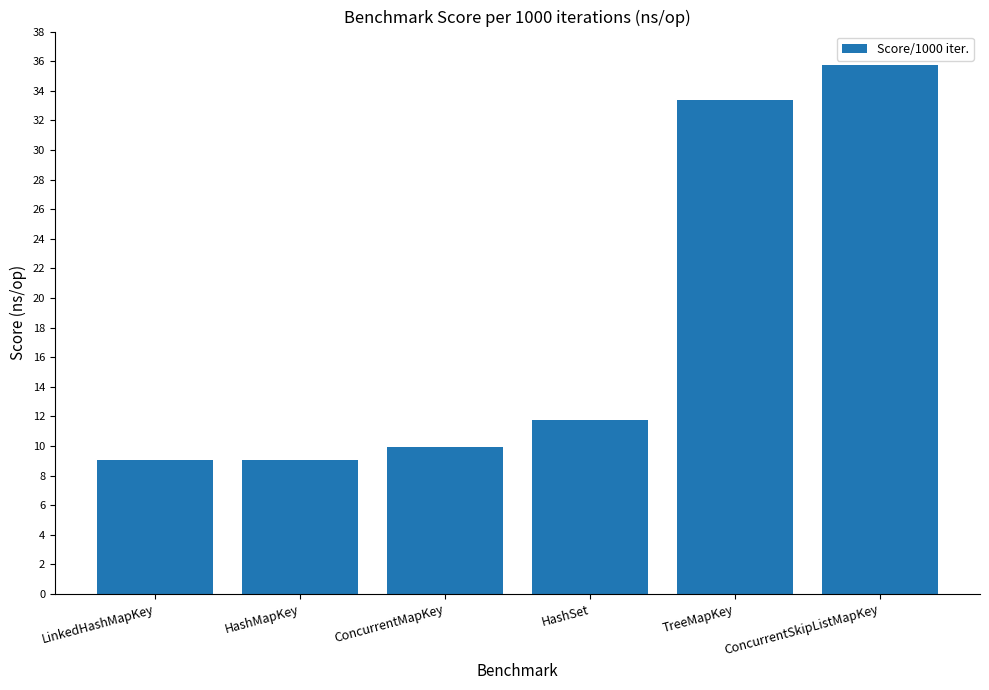

True or false: the data shows 35.7 at ConcurrentSkipListMapKey.

True